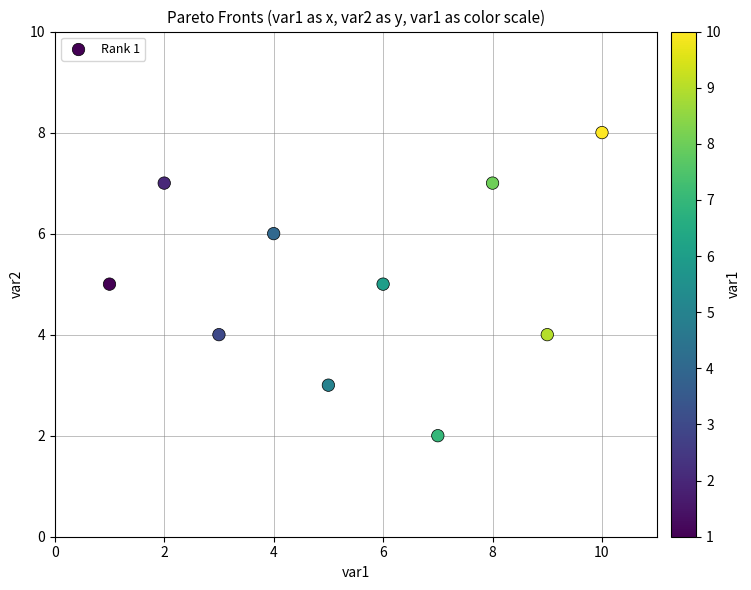

What is the average Y value?

5